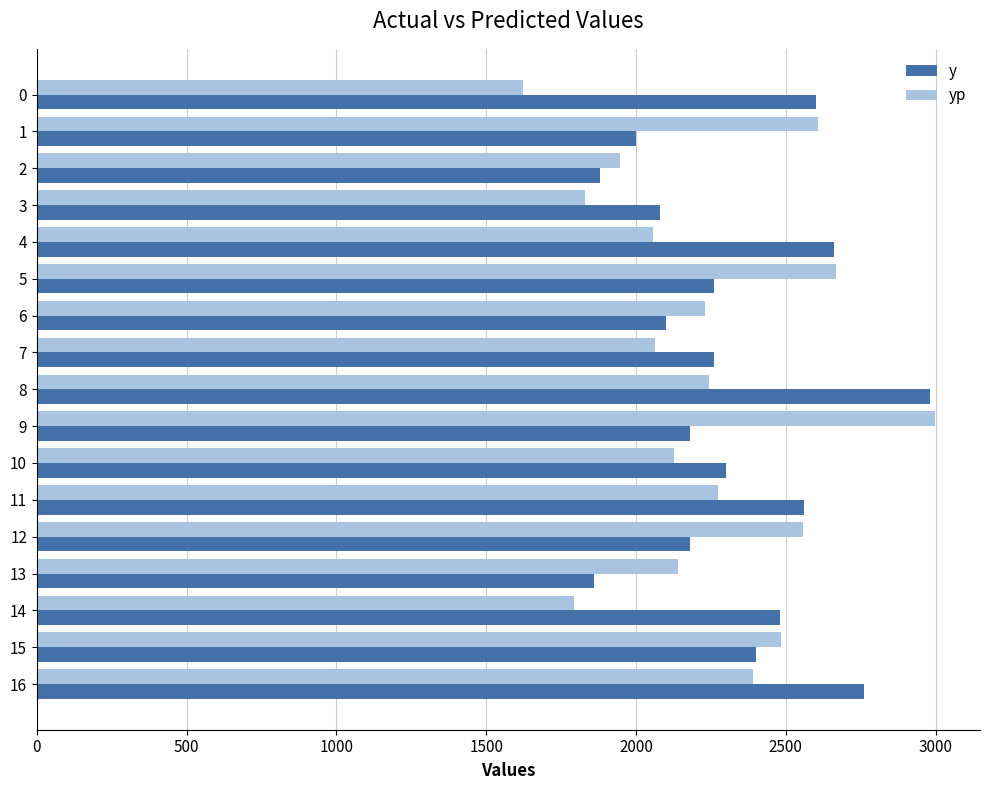

What are all the series names shown in the legend?

y, yp